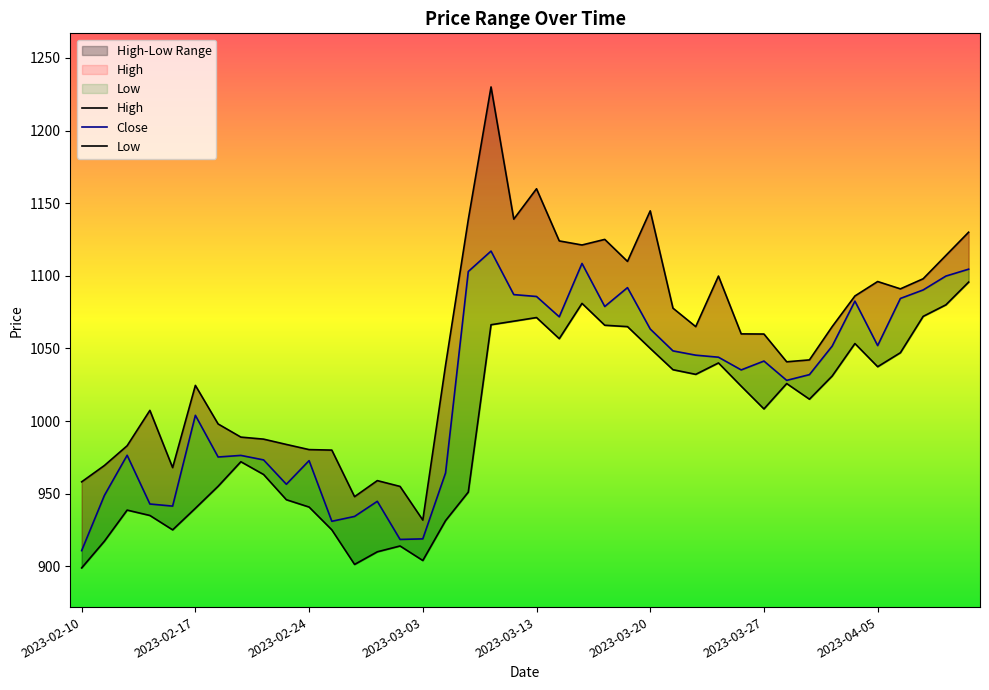

True or false: Close has a value of 1091.8 at 2023-03-17.

True